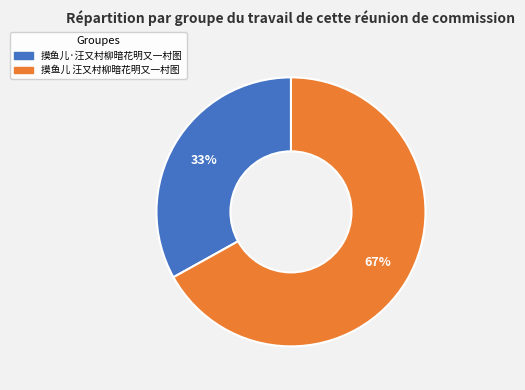

Approximately how many times larger is the value at 摸鱼儿 汪又村柳暗花明又一村图 compared to 摸鱼儿·汪又村柳暗花明又一村图?

2.0